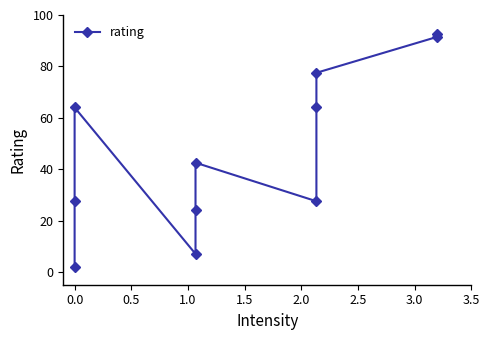

How many data points are less than 42?

5